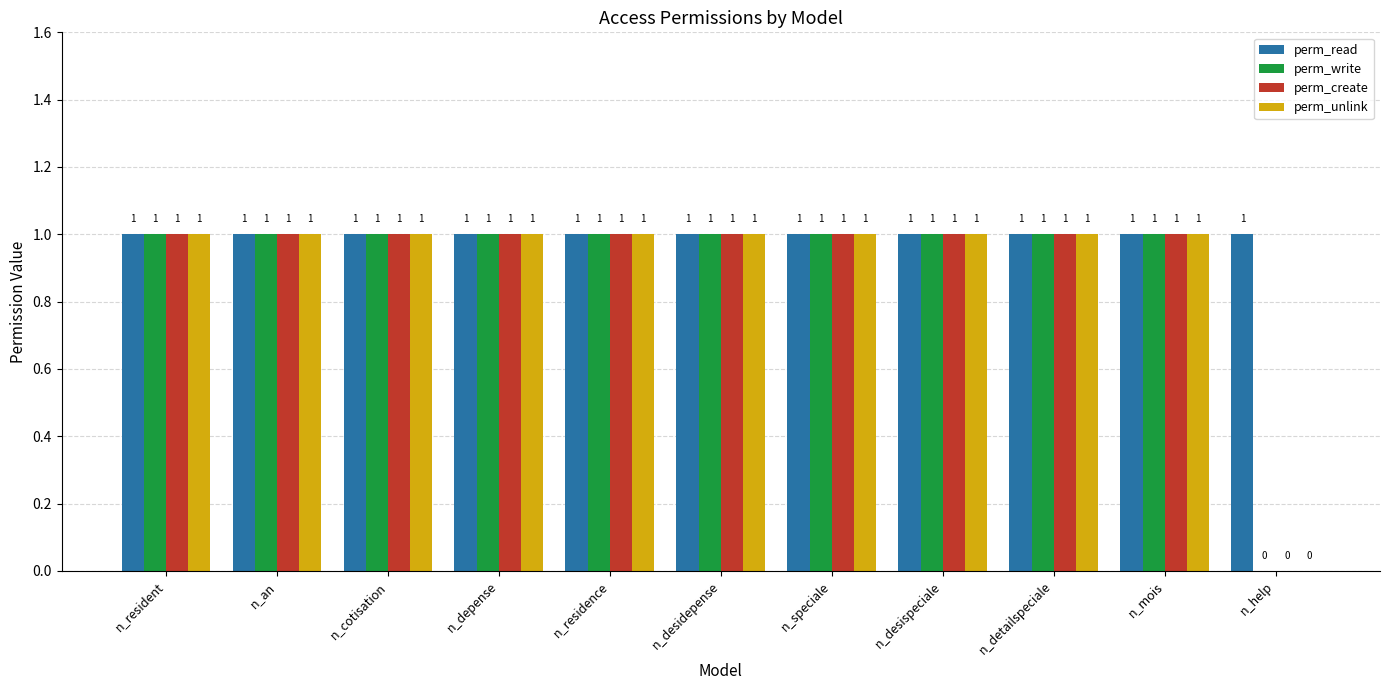

The perm_unlink series shows 2 at n_detailspeciale. True or false?

False